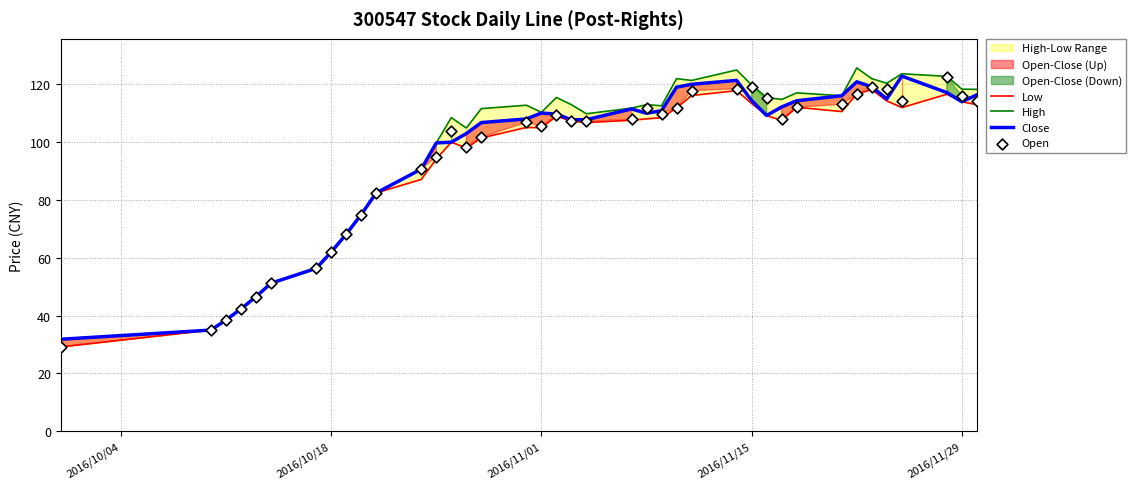

Which series contains the lowest Y value?

Low